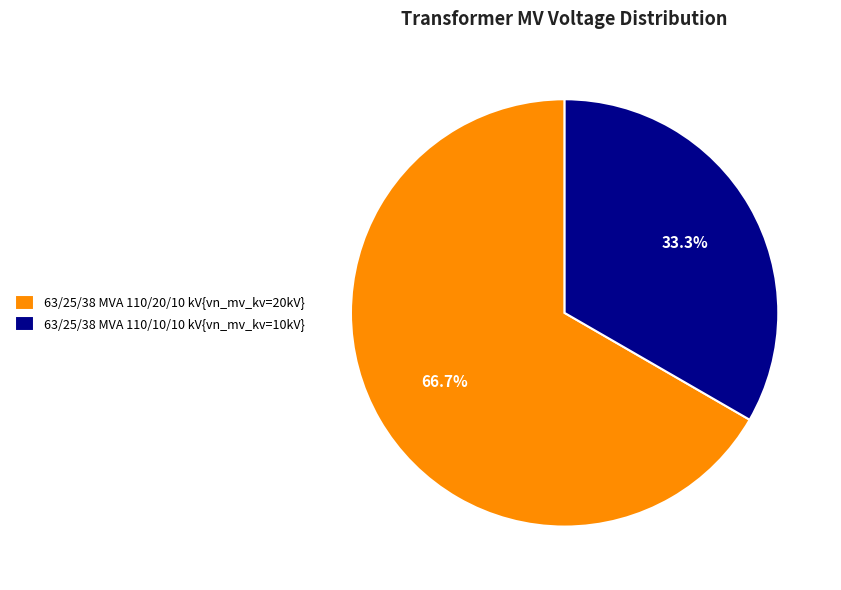

Does any single category account for the majority?

Yes